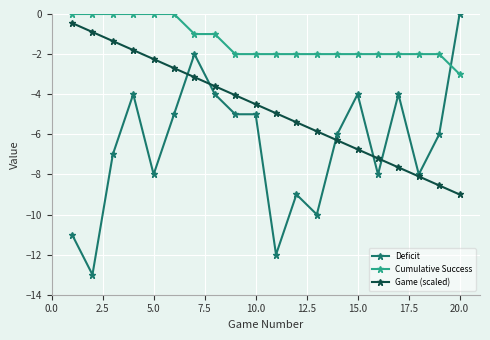

How many lines are shown in the chart?

3